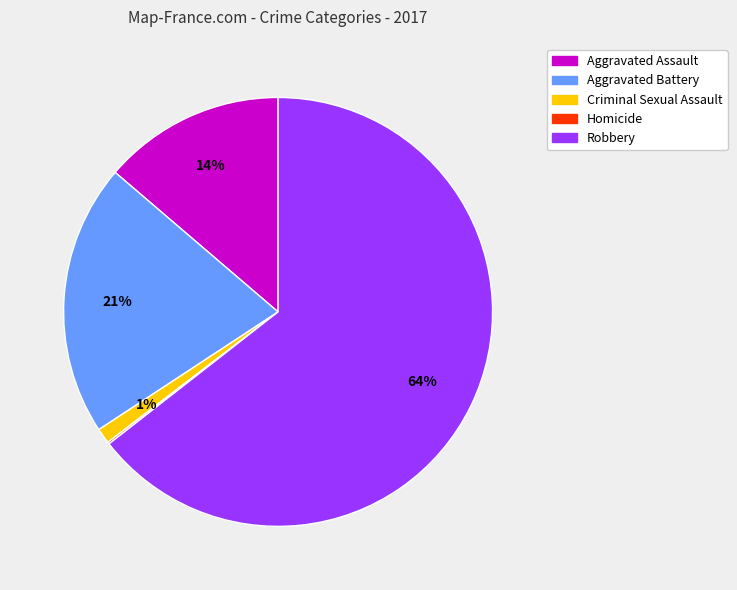

Which has a higher value, Aggravated Battery or Criminal Sexual Assault?

Aggravated Battery